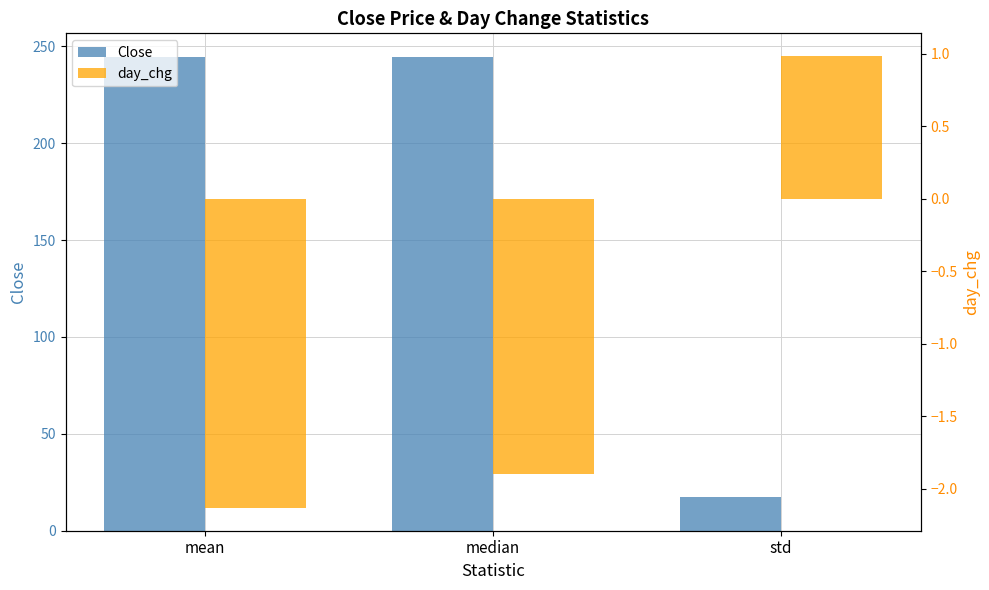

Rank the categories by day_chg value from highest to lowest.

std, median, mean